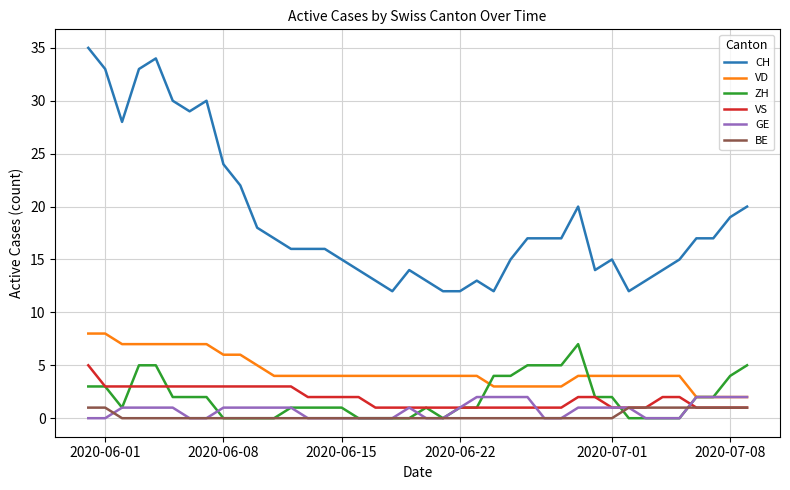

True or false: ZH and CH cross at least once.

False